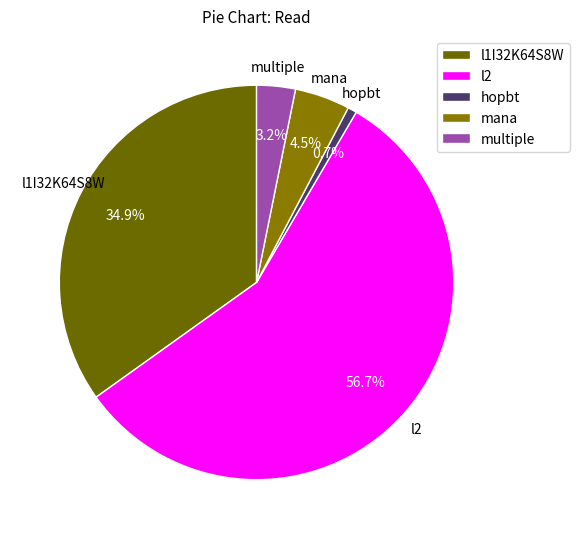

Which slice is the largest?

l2